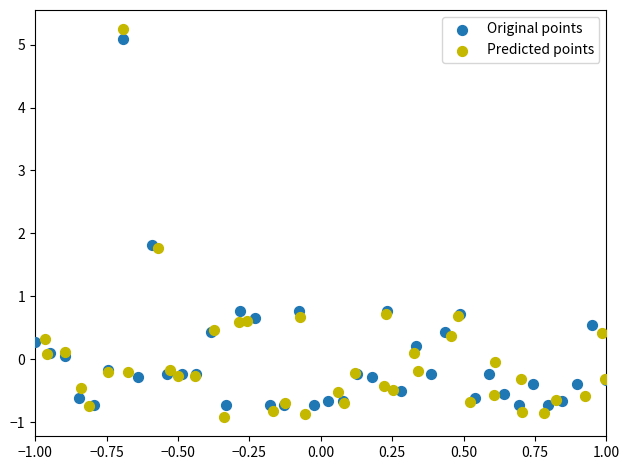

Which series has the largest Y range (max minus min)?

Predicted points